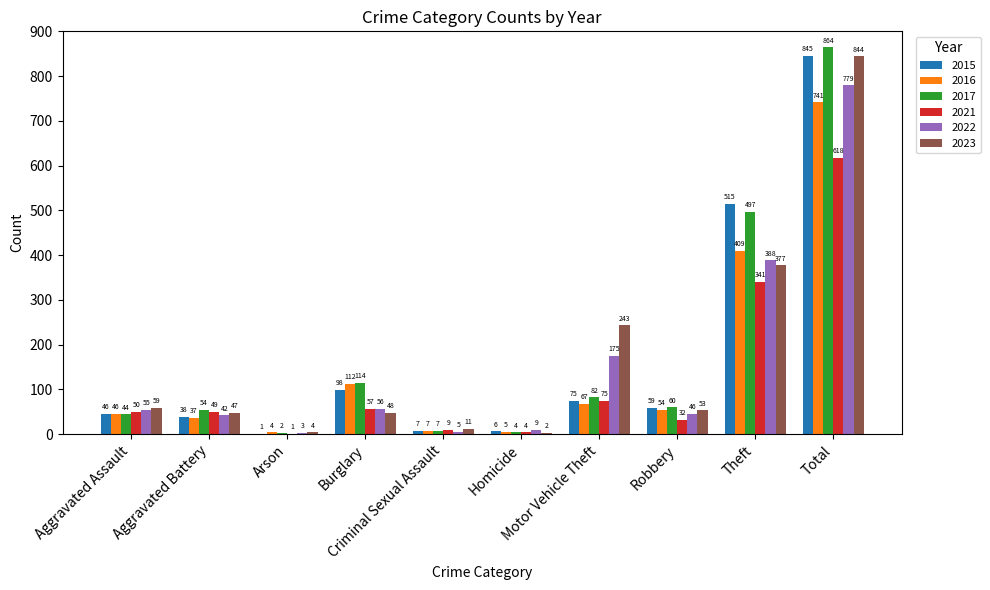

Which series has the largest total across all categories?

2017